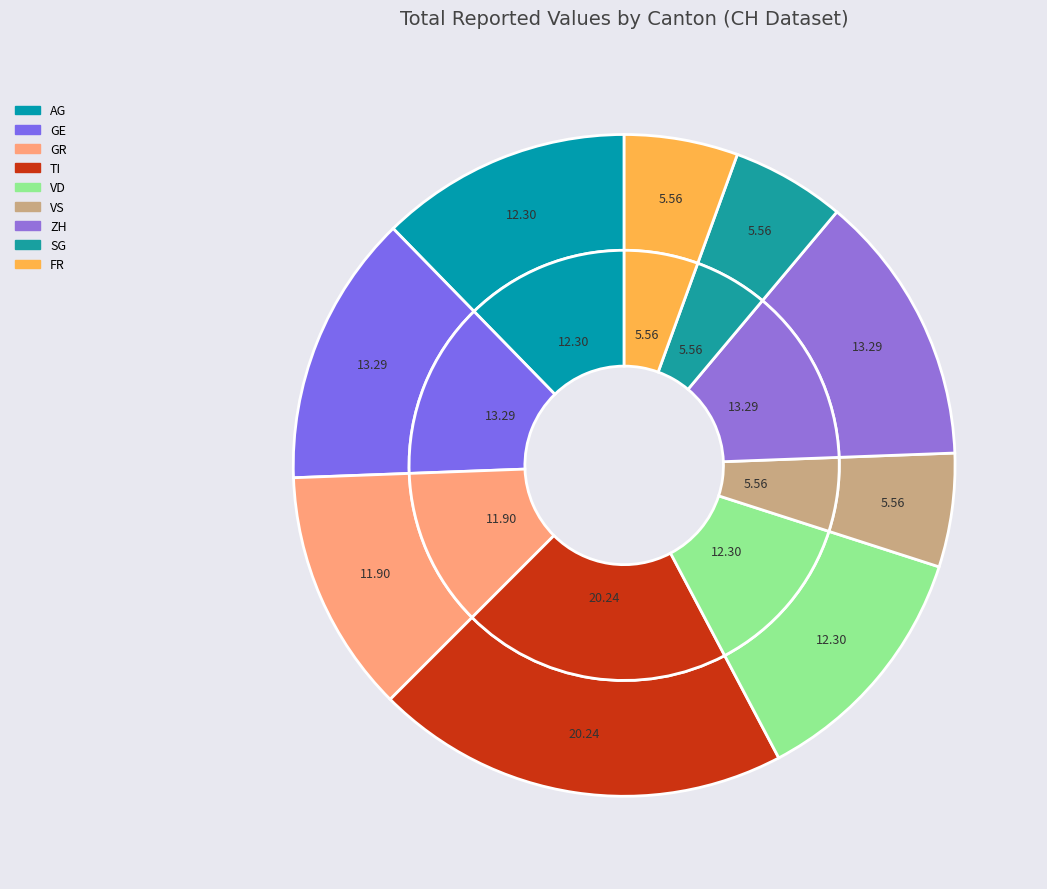

Is there any slice that represents more than half of the pie?

No